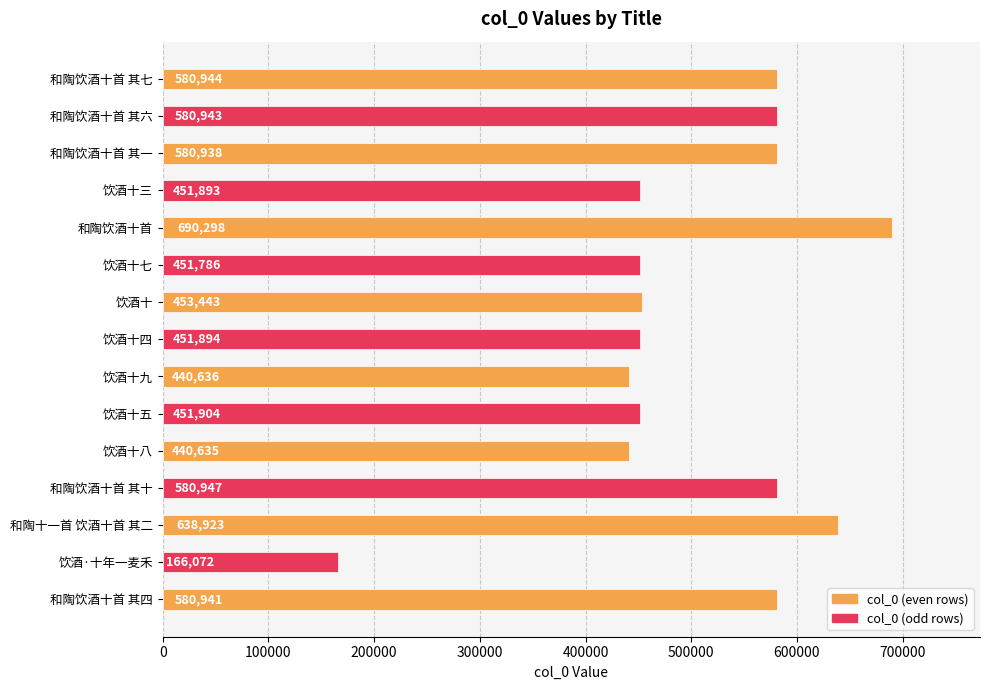

Count the number of categories in the chart.

15